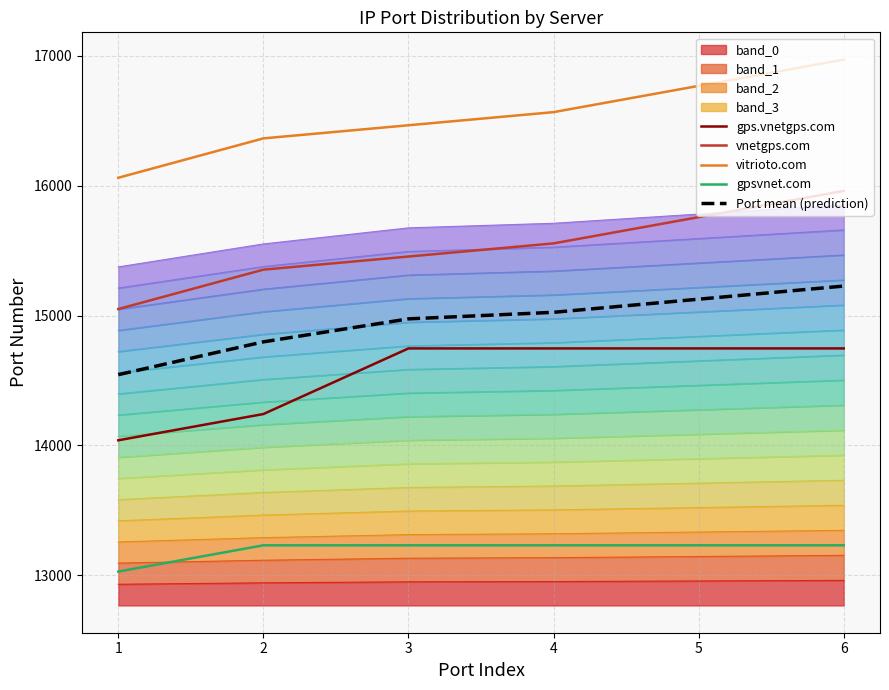

What is the sum of all gpsvnet.com values?

79190.0